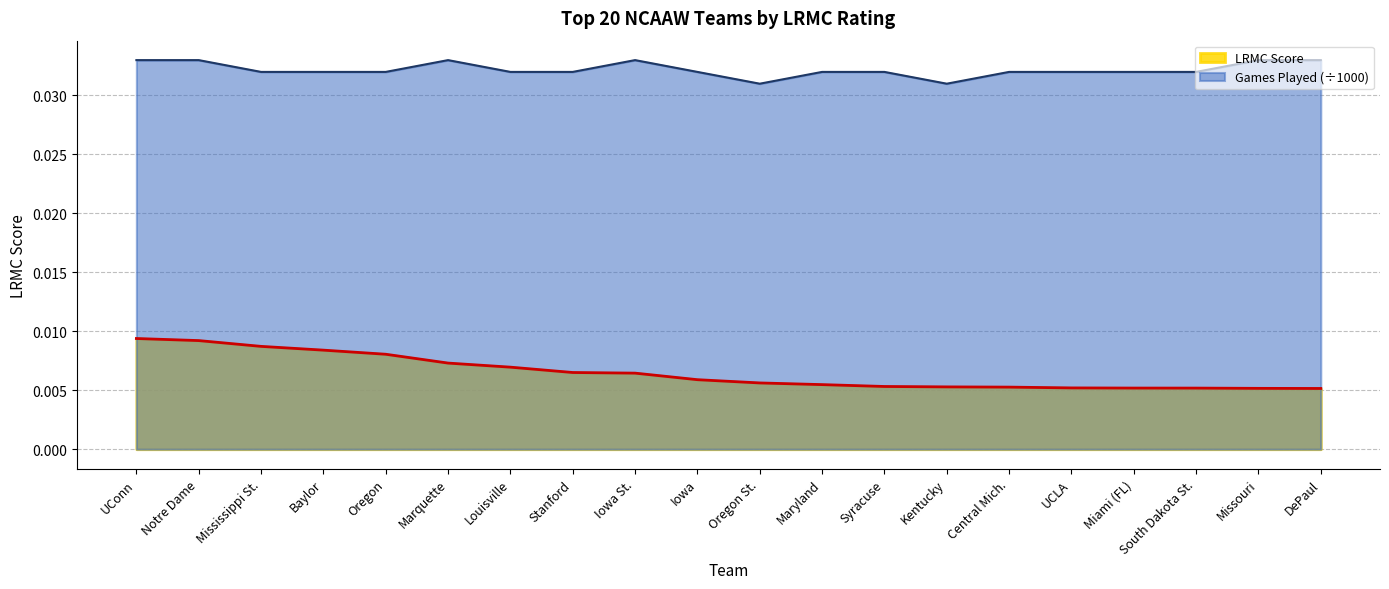

At which category does the chart reach its peak across all series?

UConn